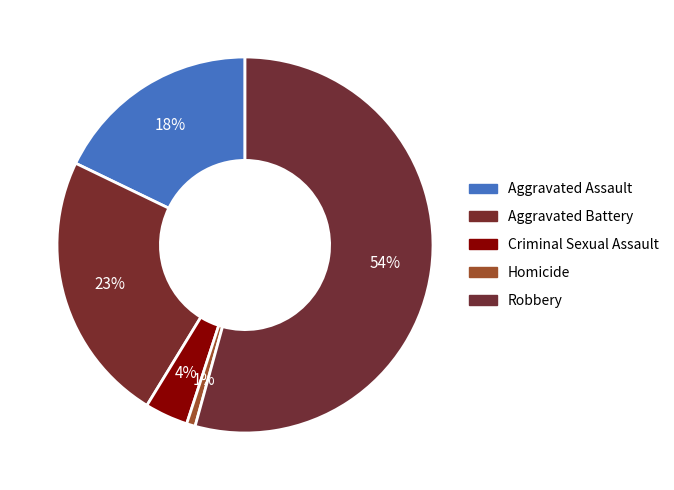

To the nearest percent, what is the combined percentage of Criminal Sexual Assault and Aggravated Assault?

22%